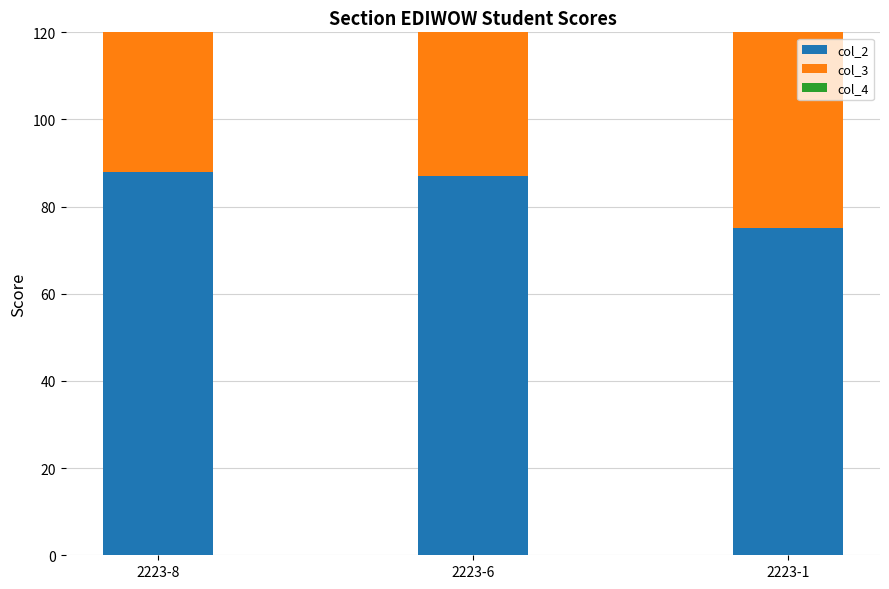

What is the sum of all col_4 values?

215